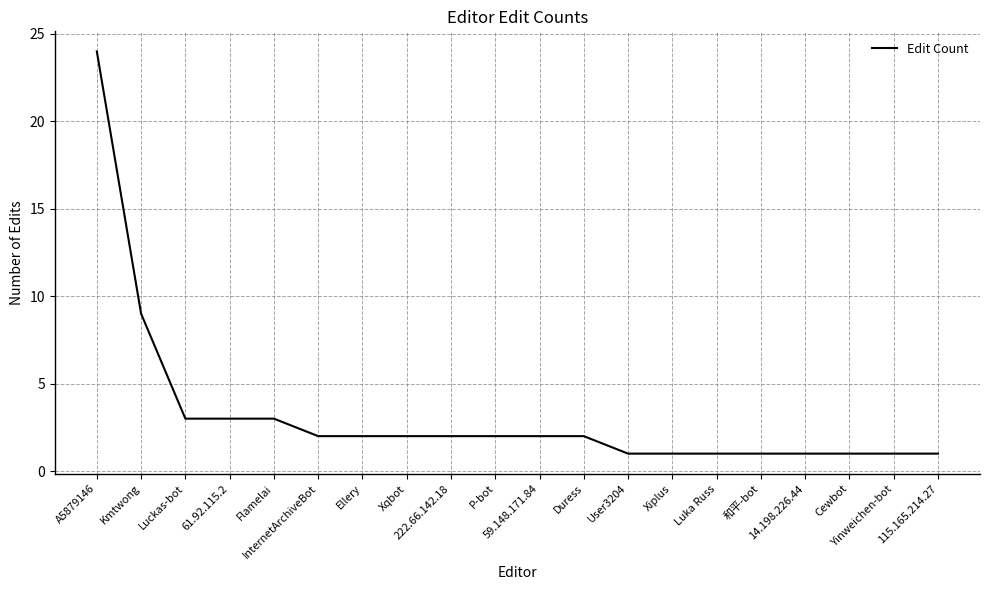

What is the difference between the maximum and minimum values?

23